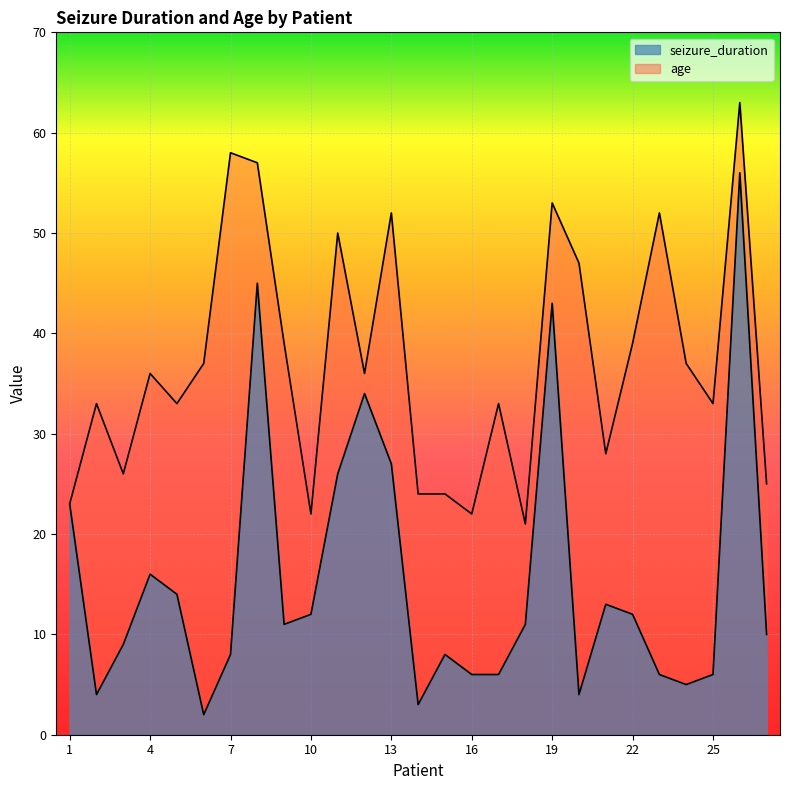

Which series changed the most between 2 and 11?

seizure_duration